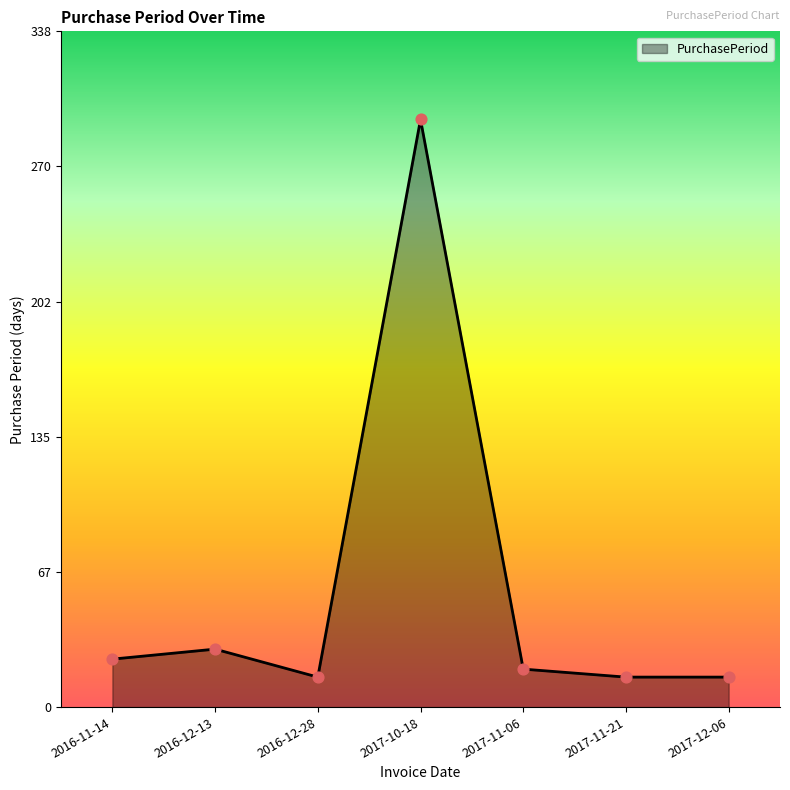

Which has a higher value, 2016-11-14 or 2017-10-18?

2017-10-18